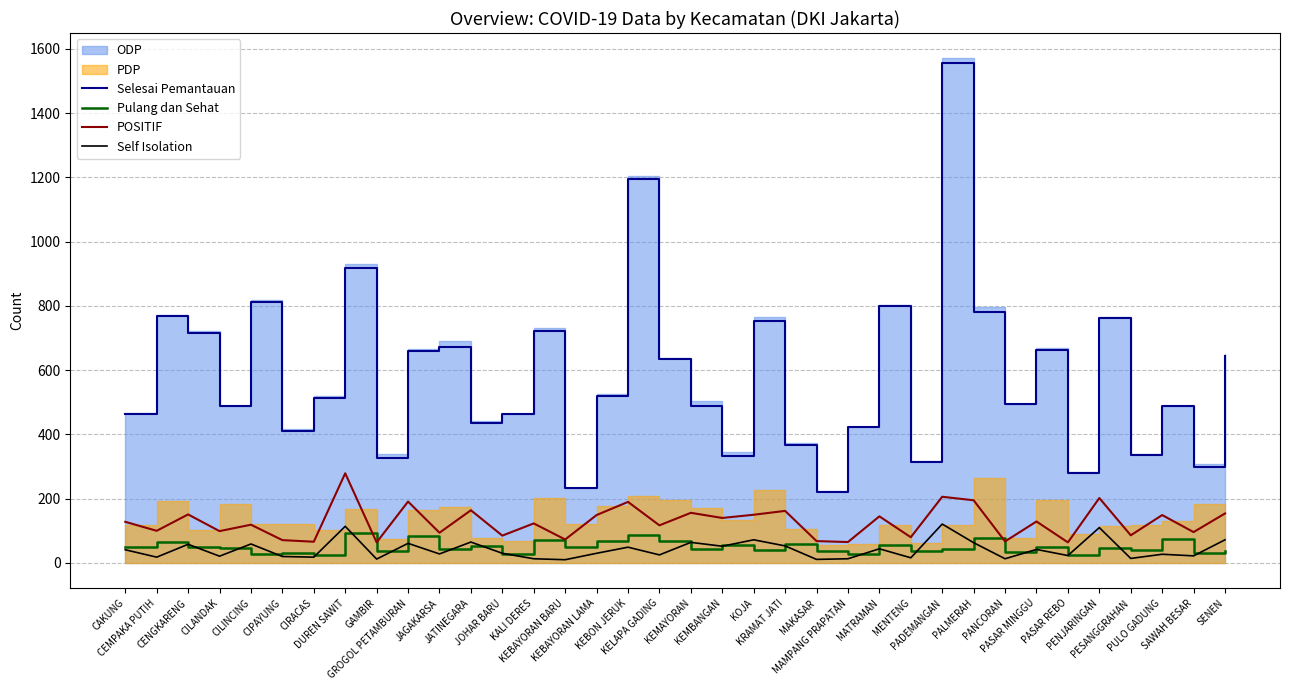

Which series has the largest range (max minus min)?

Selesai Pemantauan